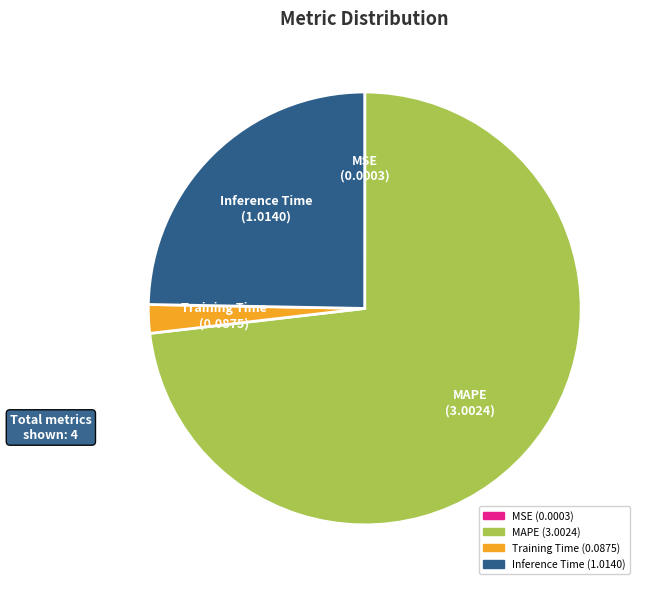

Is there any slice that represents more than half of the pie?

Yes